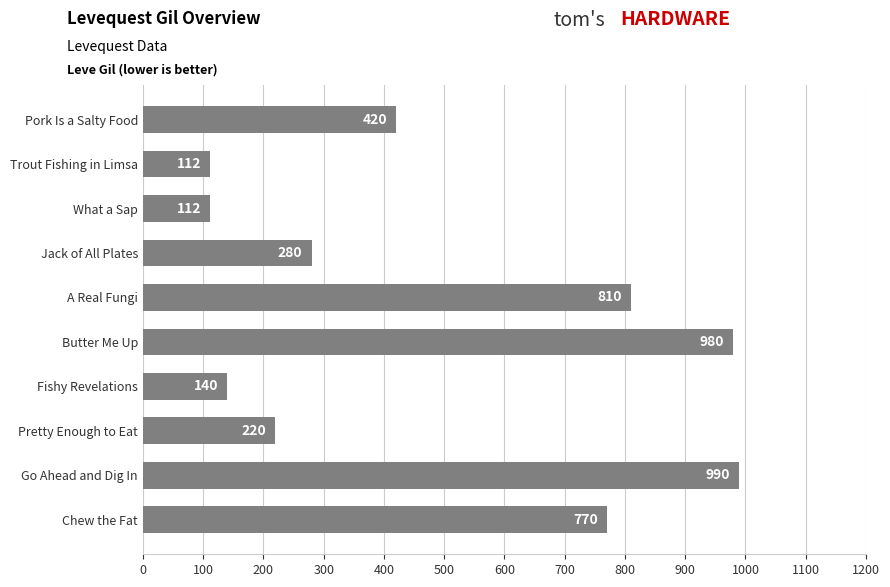

Reading bottom to top, list all the values displayed in this chart.

Chew the Fat=770	Go Ahead and Dig In=990	Pretty Enough to Eat=220	Fishy Revelations=140	Butter Me Up=980	A Real Fungi=810	Jack of All Plates=280	What a Sap=112	Trout Fishing in Limsa=112	Pork Is a Salty Food=420